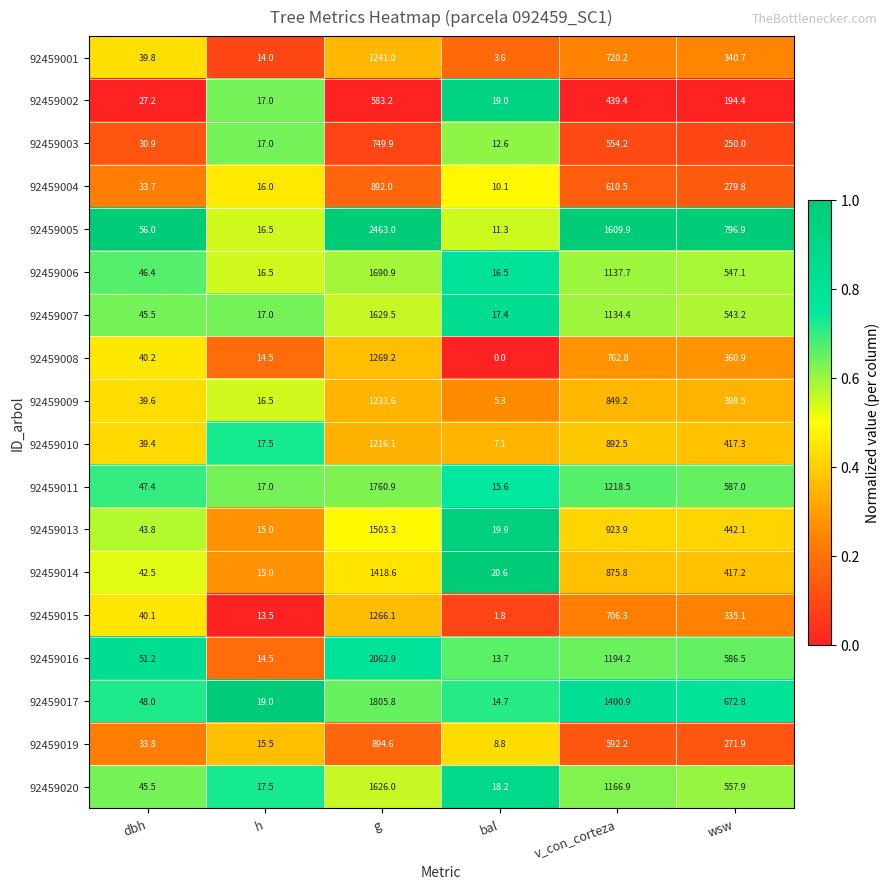

True or false: 92459003 has a value of 17.0 at h.

True